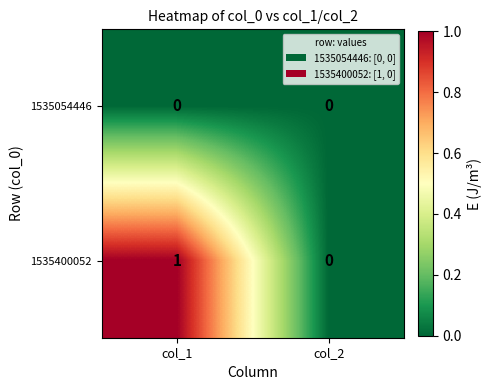

Rank the series by their maximum value, from lowest to highest.

1535054446, 1535400052